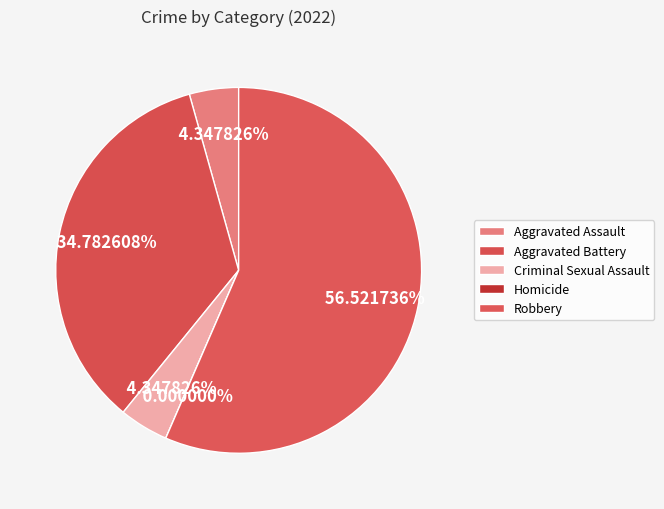

What is the change in value from Criminal Sexual Assault to Robbery?

+12